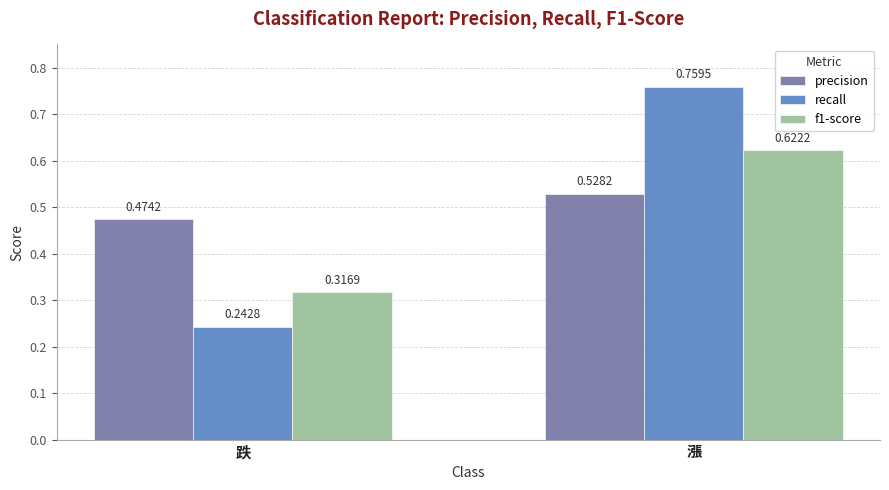

What is the label of the 2nd bar from the right?

跌